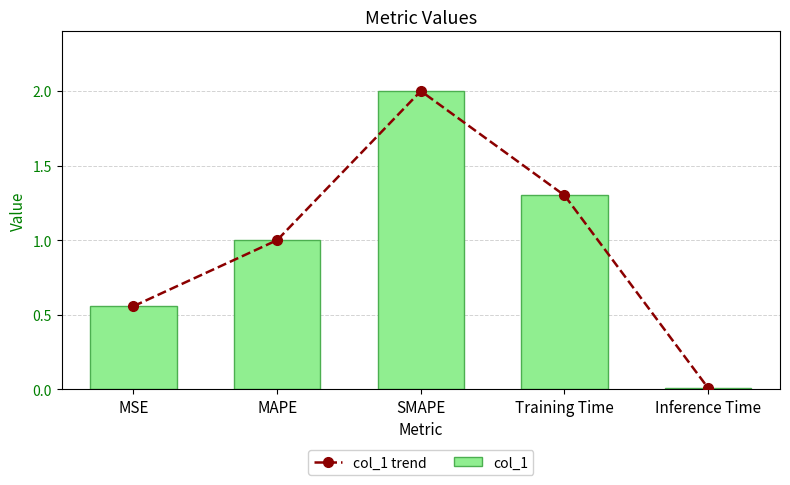

At how many categories does at least one series exceed 0?

5